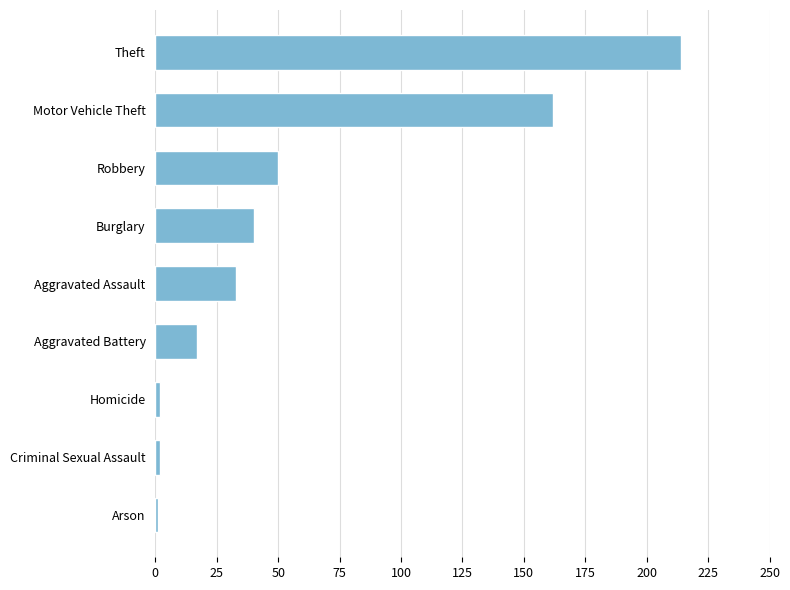

What is the ratio of the value at Theft to the value at Robbery?

4.3